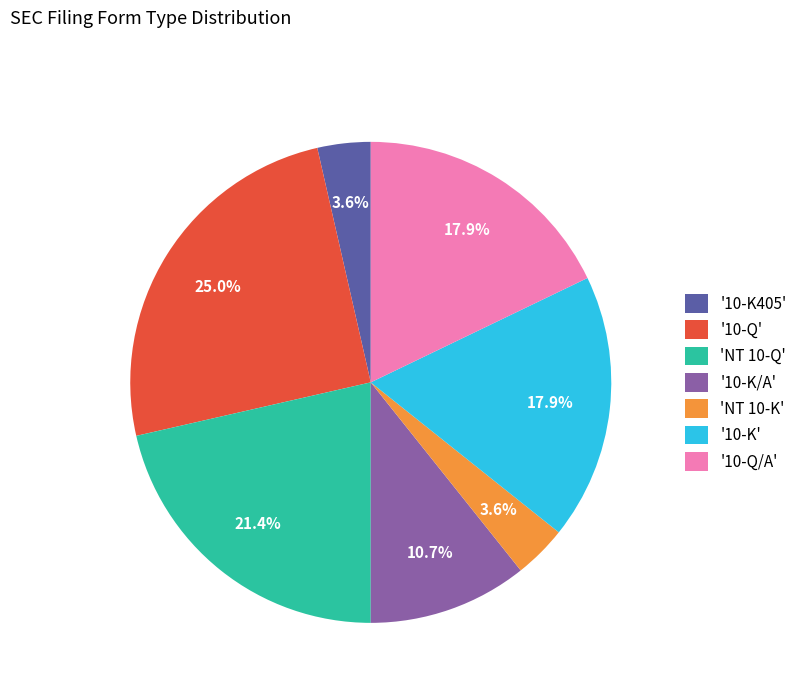

Does '10-K' represent more than half of the total?

No